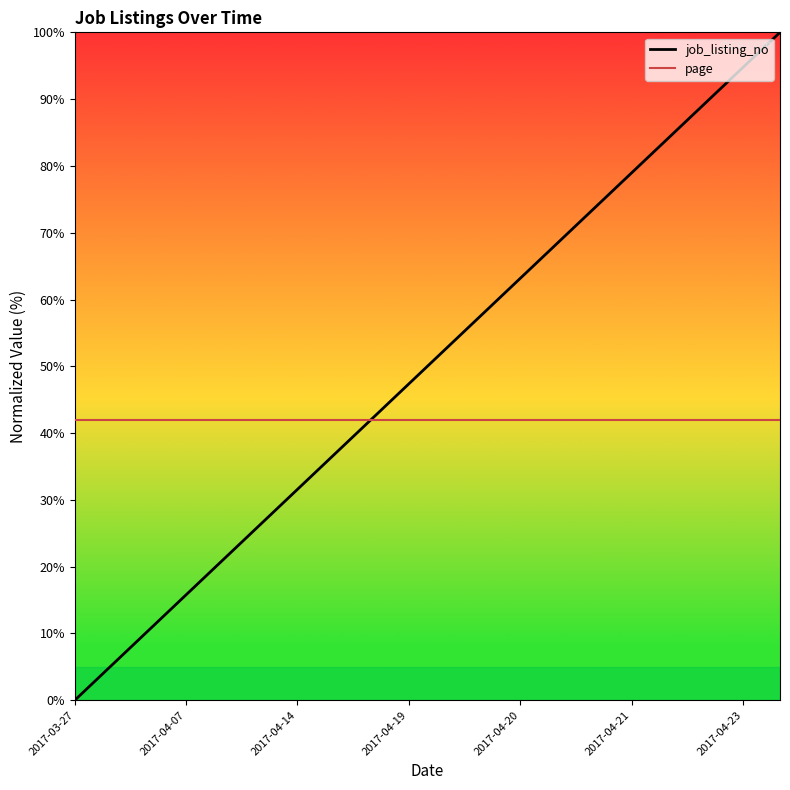

Which series has the widest spread of values?

job_listing_no